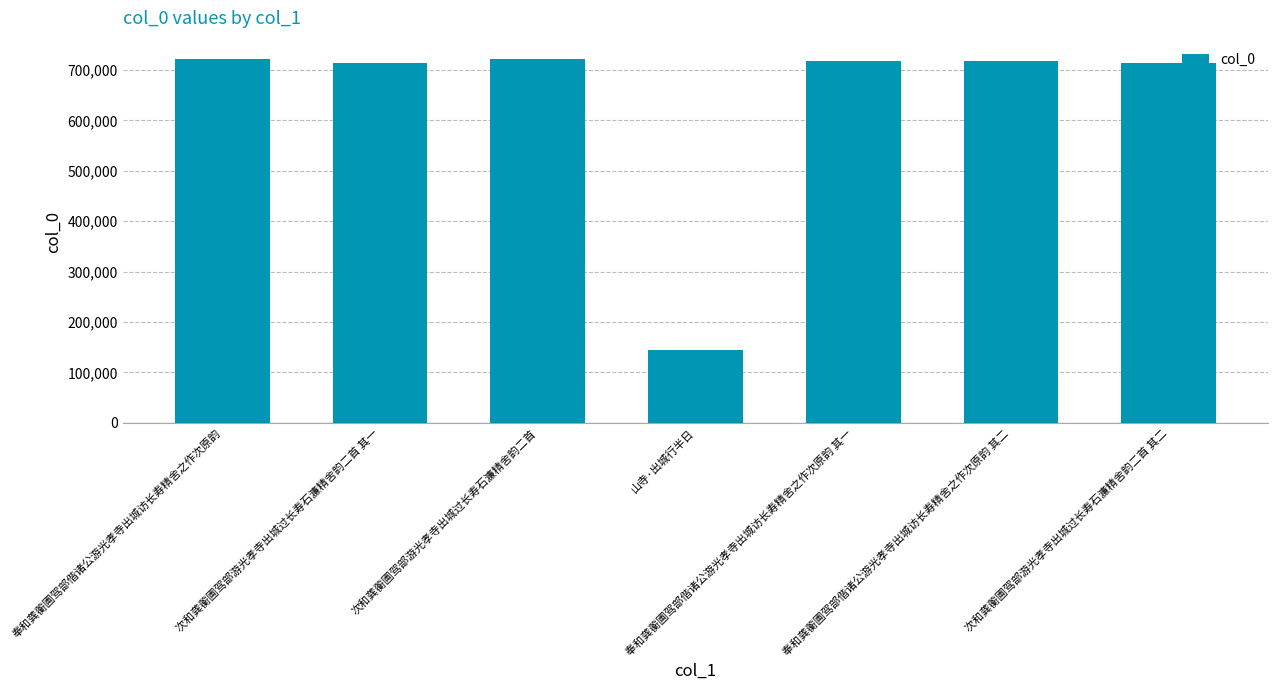

What is the maximum value shown in the chart?

722171